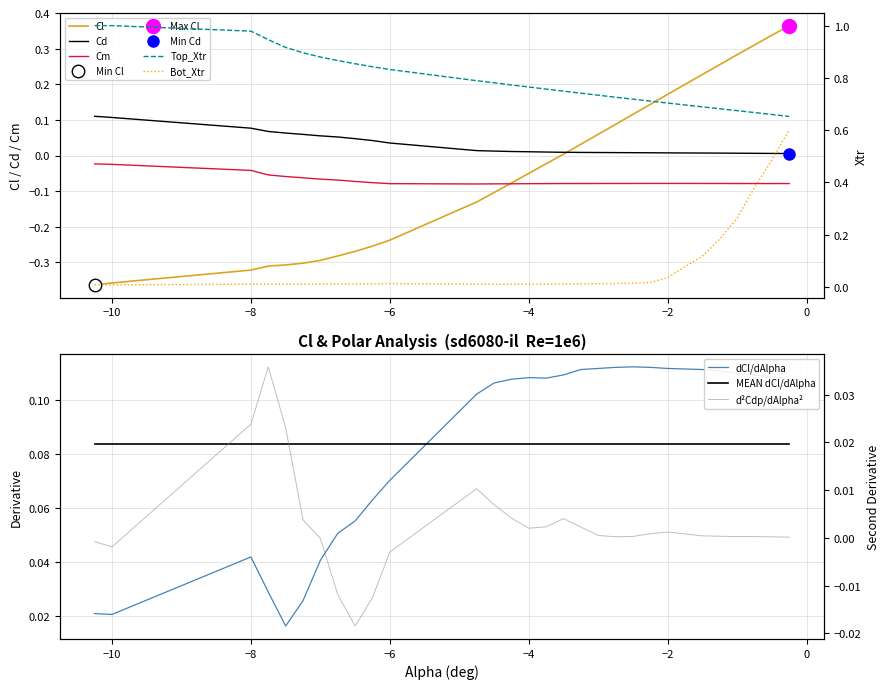

What is the minimum value shown in the chart?

-0.4